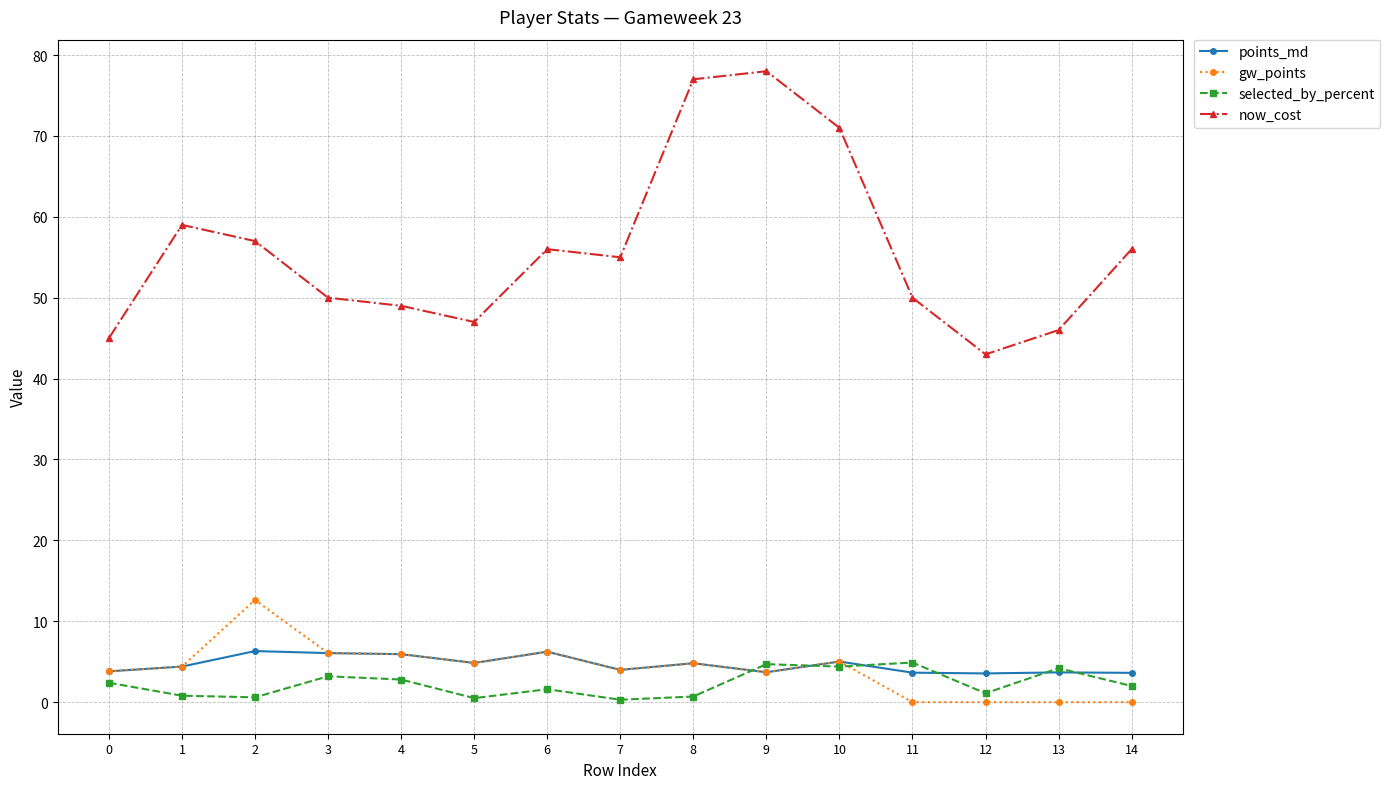

List the series in order of their peak value, highest first.

now_cost, gw_points, points_md, selected_by_percent